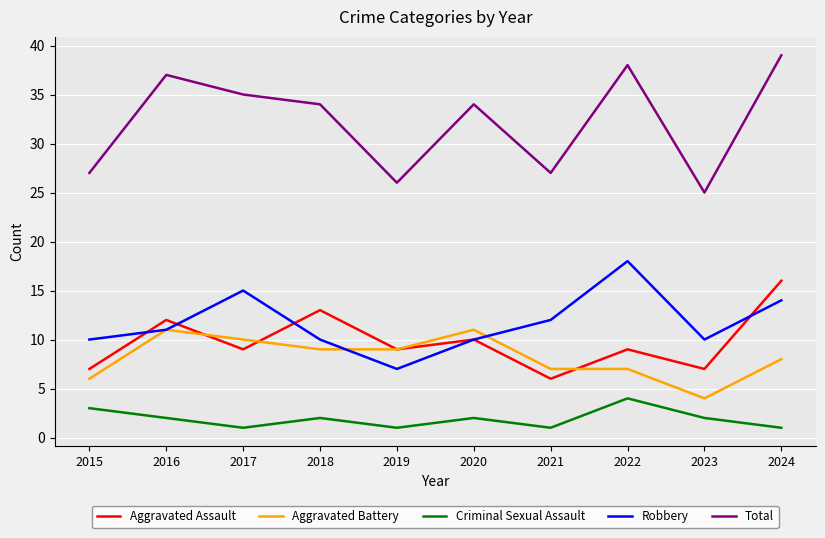

What are all the series names shown in the legend?

Aggravated Assault, Aggravated Battery, Criminal Sexual Assault, Robbery, Total